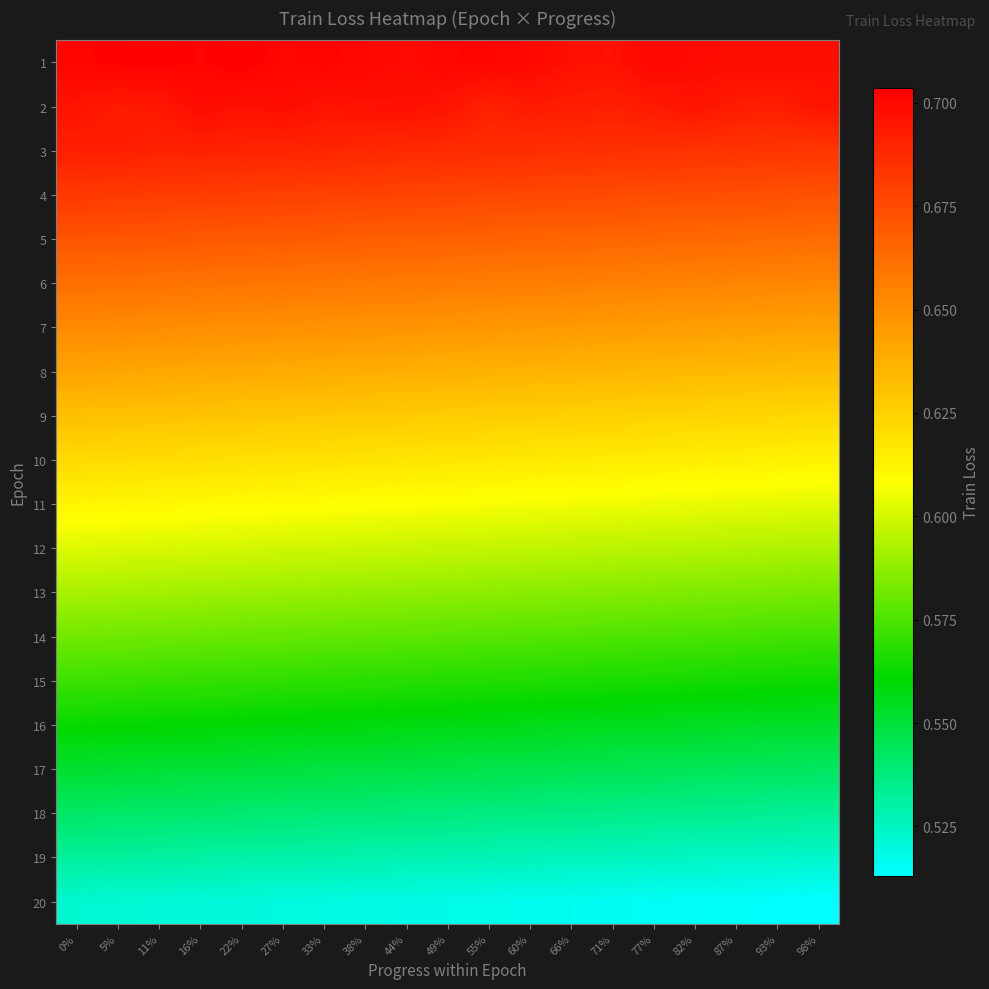

At 49%, list the series in order from smallest to largest.

20, 19, 18, 17, 16, 15, 14, 13, 12, 11, 10, 9, 8, 7, 6, 5, 4, 3, 2, 1